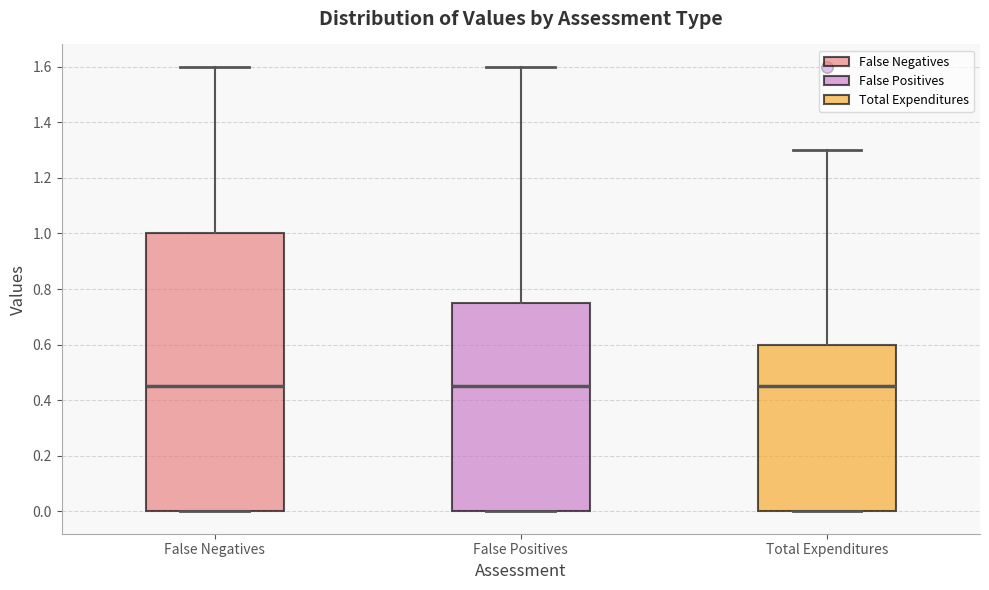

Reading left to right, read every box against the y-axis: the position of its median line, the range the box covers, and the ends of its whiskers. The values are not printed on the chart, so give them approximately, as read against the axis.

False Negatives: median 0.46, box 0.00 to 1.00, whiskers 0.00 to 1.60
False Positives: median 0.46, box 0.00 to 0.76, whiskers 0.00 to 1.60
Total Expenditures: median 0.46, box 0.00 to 0.60, whiskers 0.00 to 1.30